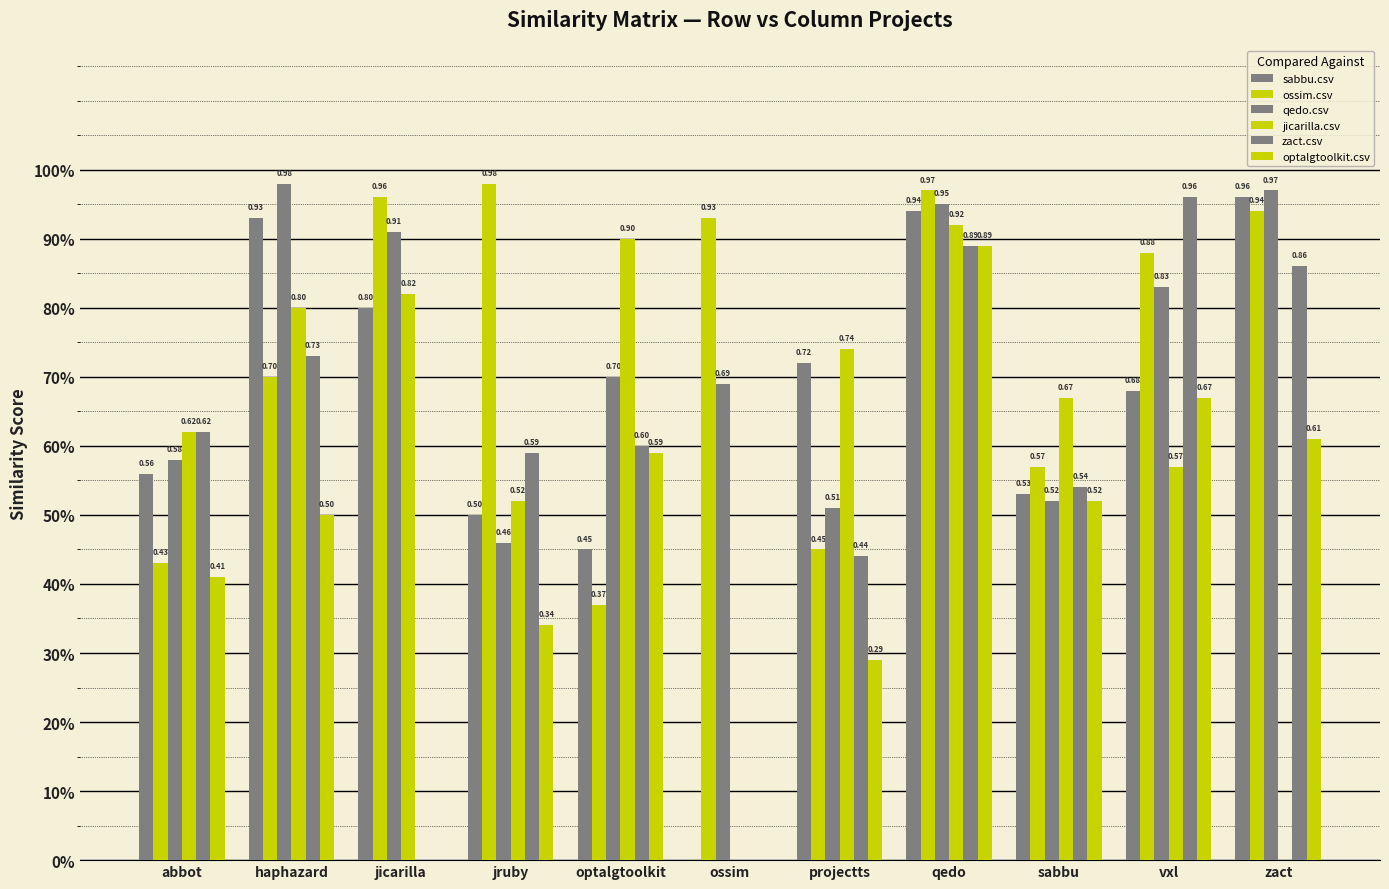

True or false: qedo.csv has a value of 0.2 at zact.

False